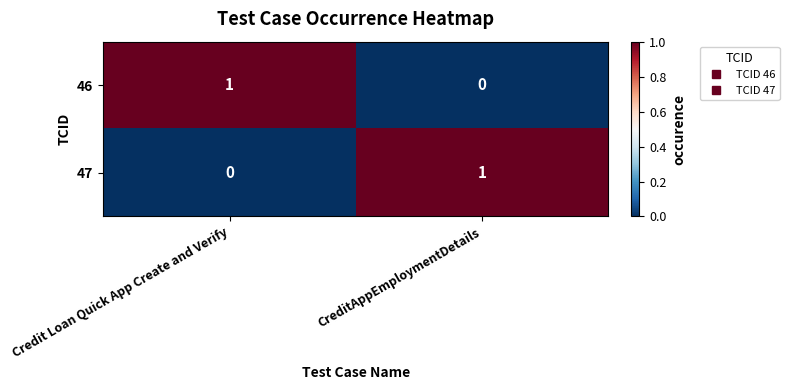

Reading left to right, list all the values displayed in this chart.

46: Credit Loan Quick App Create and Verify=1	CreditAppEmploymentDetails=0
47: Credit Loan Quick App Create and Verify=0	CreditAppEmploymentDetails=1